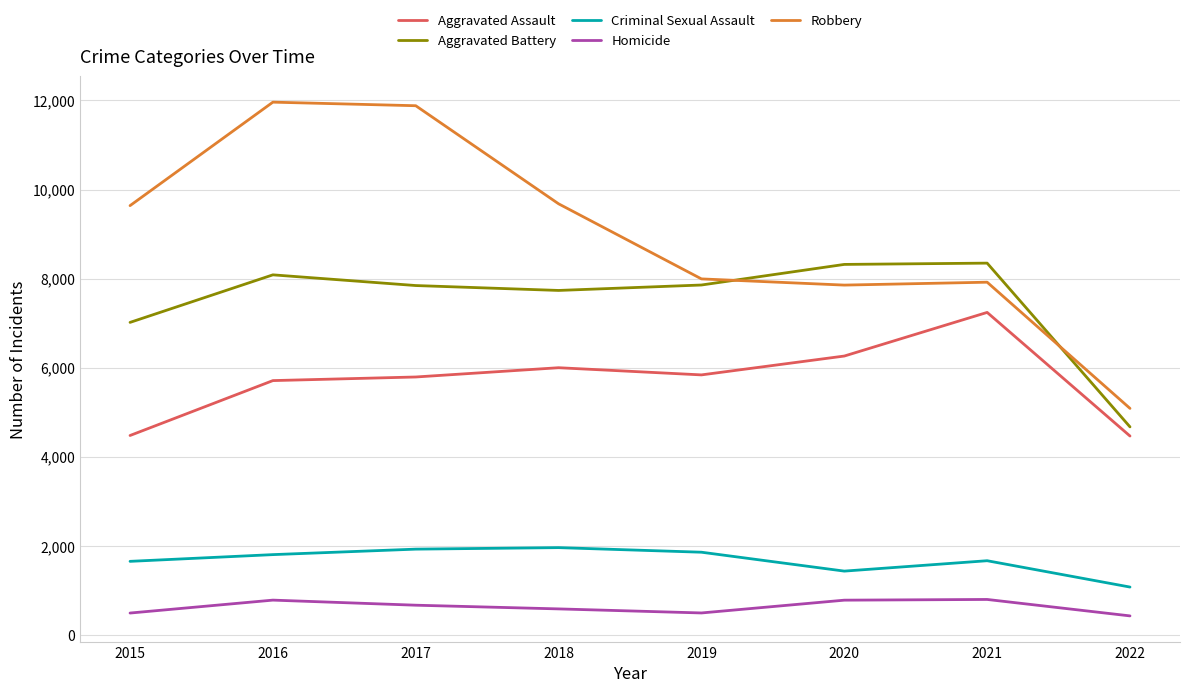

Is it true that Aggravated Assault equals 1605 at 2020?

False